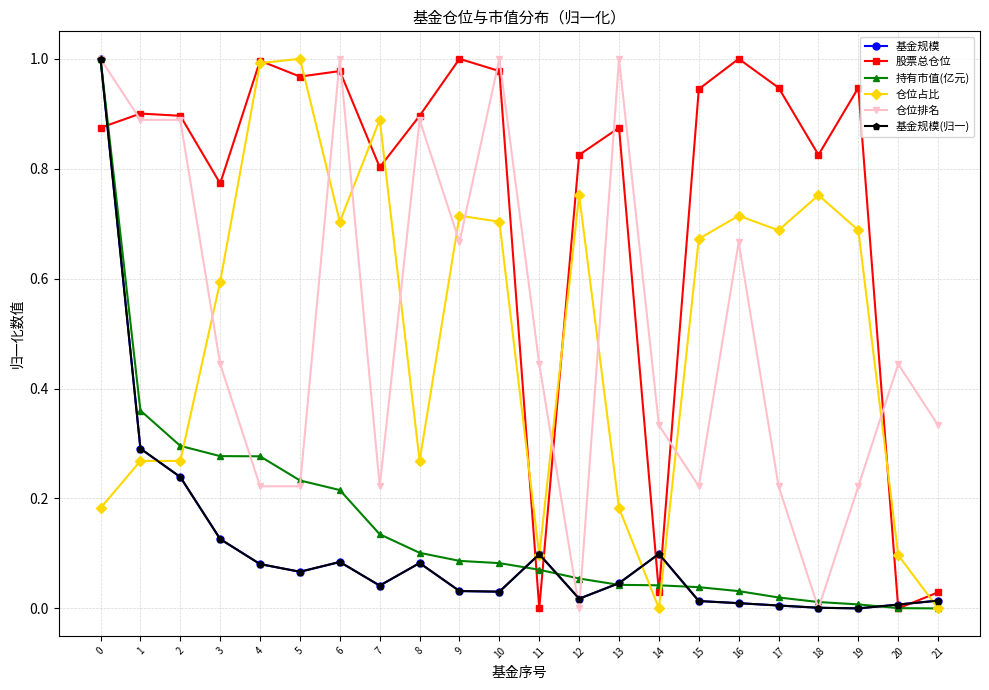

What is the difference between the second highest and second lowest values in the 基金规模(归一) series?

0.3